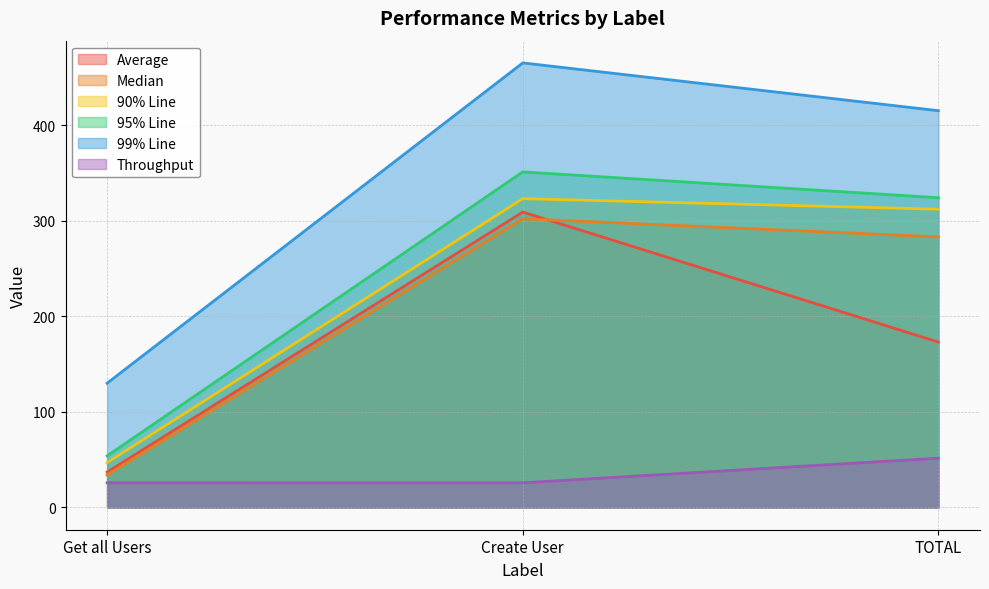

Reading left to right, what are all the values shown in this chart?

Average: Get all Users=37.0	Create User=309.0	TOTAL=173.0
Median: Get all Users=34.0	Create User=302.0	TOTAL=283.0
90% Line: Get all Users=47.0	Create User=323.0	TOTAL=312.0
95% Line: Get all Users=54.0	Create User=351.0	TOTAL=324.0
99% Line: Get all Users=130.0	Create User=465.0	TOTAL=415.0
Throughput: Get all Users=25.8	Create User=25.9	TOTAL=51.6